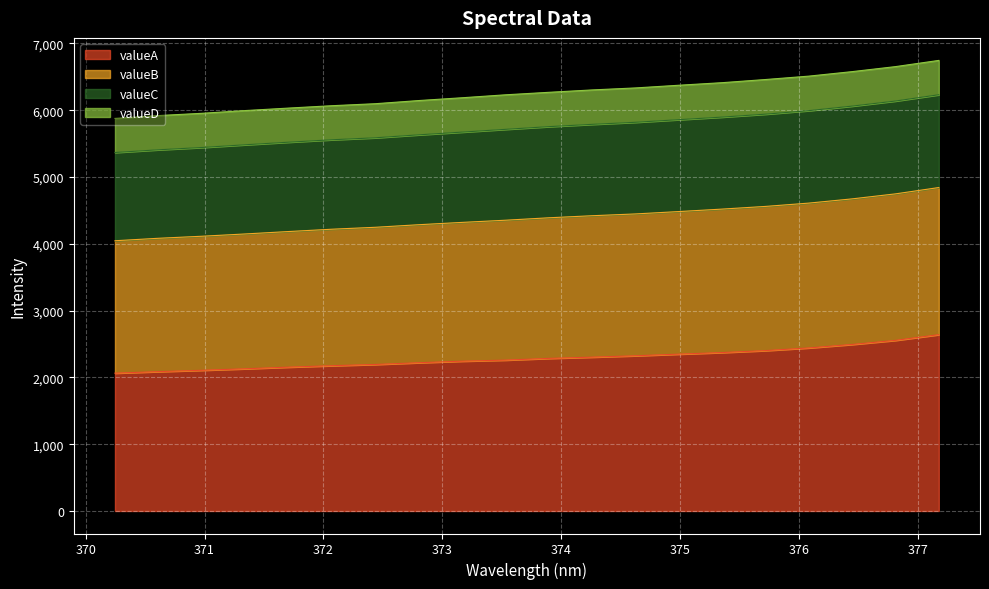

What is the label of the 2nd point from the left?

370.612